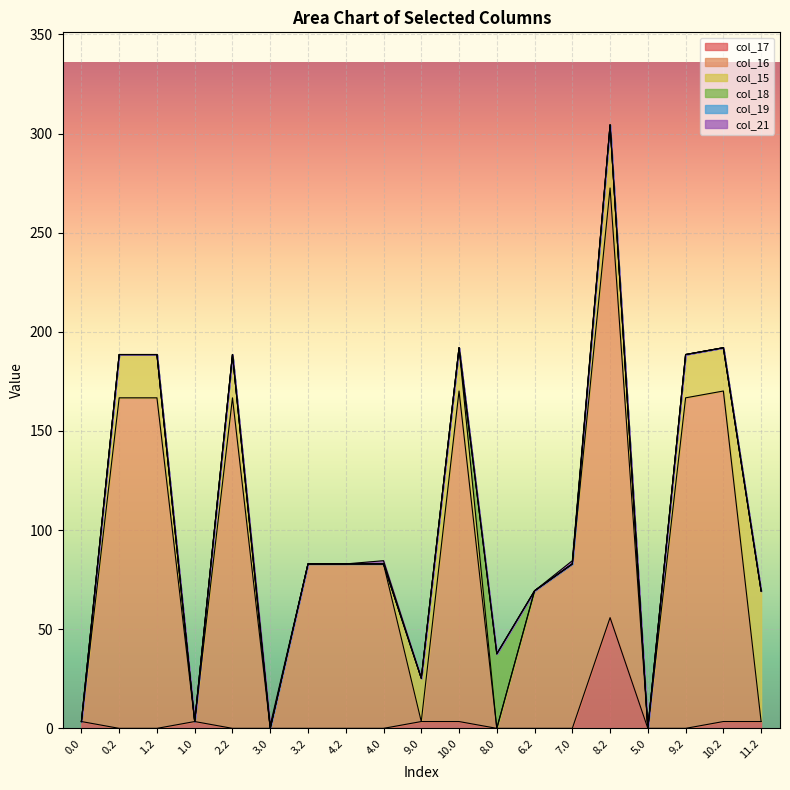

Rank the categories by col_17 value from highest to lowest.

8.2, 1.0, 9.0, 10.0, 10.2, 11.2, 0.0, 0.2, 1.2, 2.2, 3.0, 3.2, 4.2, 4.0, 8.0, 6.2, 7.0, 5.0, 9.2